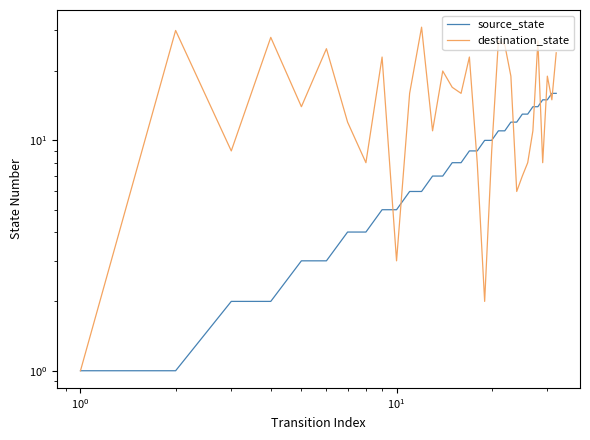

How many lines are shown in the chart?

2